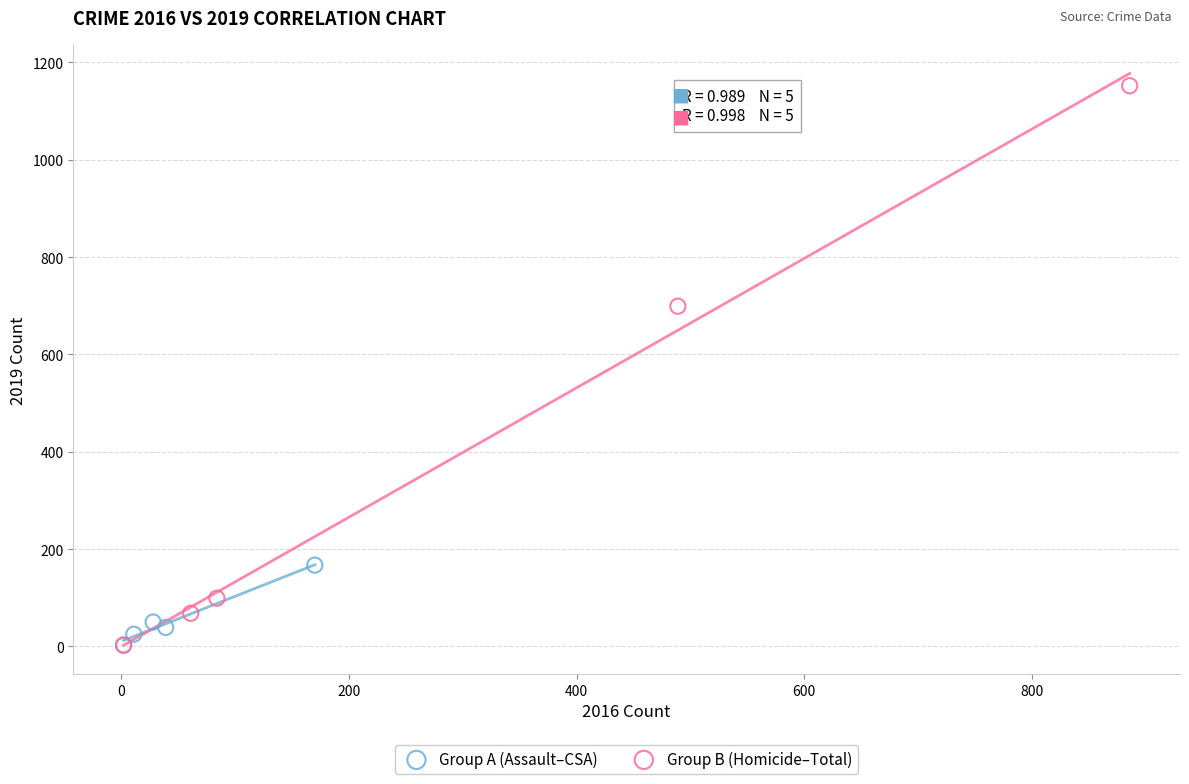

Which series contains the highest Y value?

Group B (Homicide–Total)